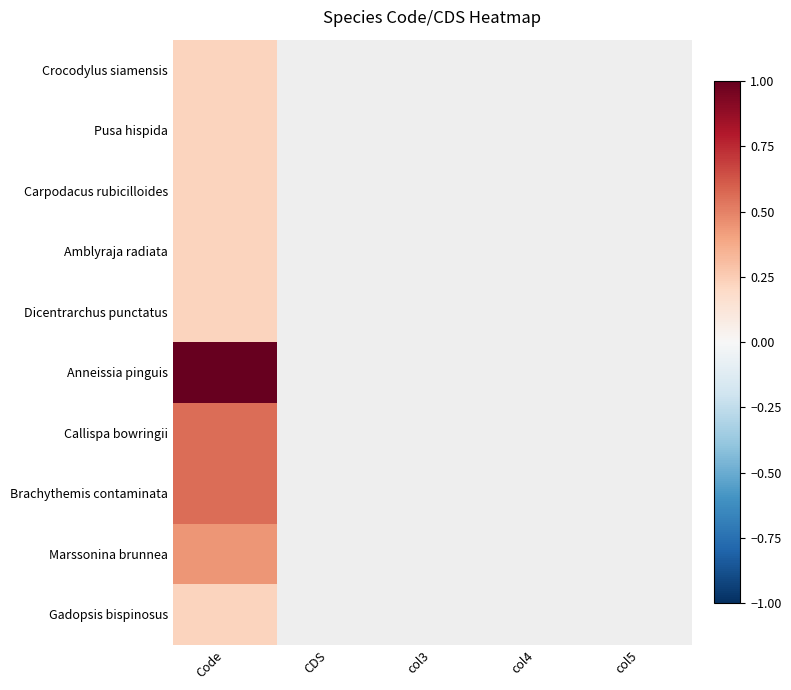

List the series in order of their peak value, lowest first.

Crocodylus siamensis, Pusa hispida, Carpodacus rubicilloides, Amblyraja radiata, Dicentrarchus punctatus, Gadopsis bispinosus, Marssonina brunnea, Callispa bowringii, Brachythemis contaminata, Anneissia pinguis